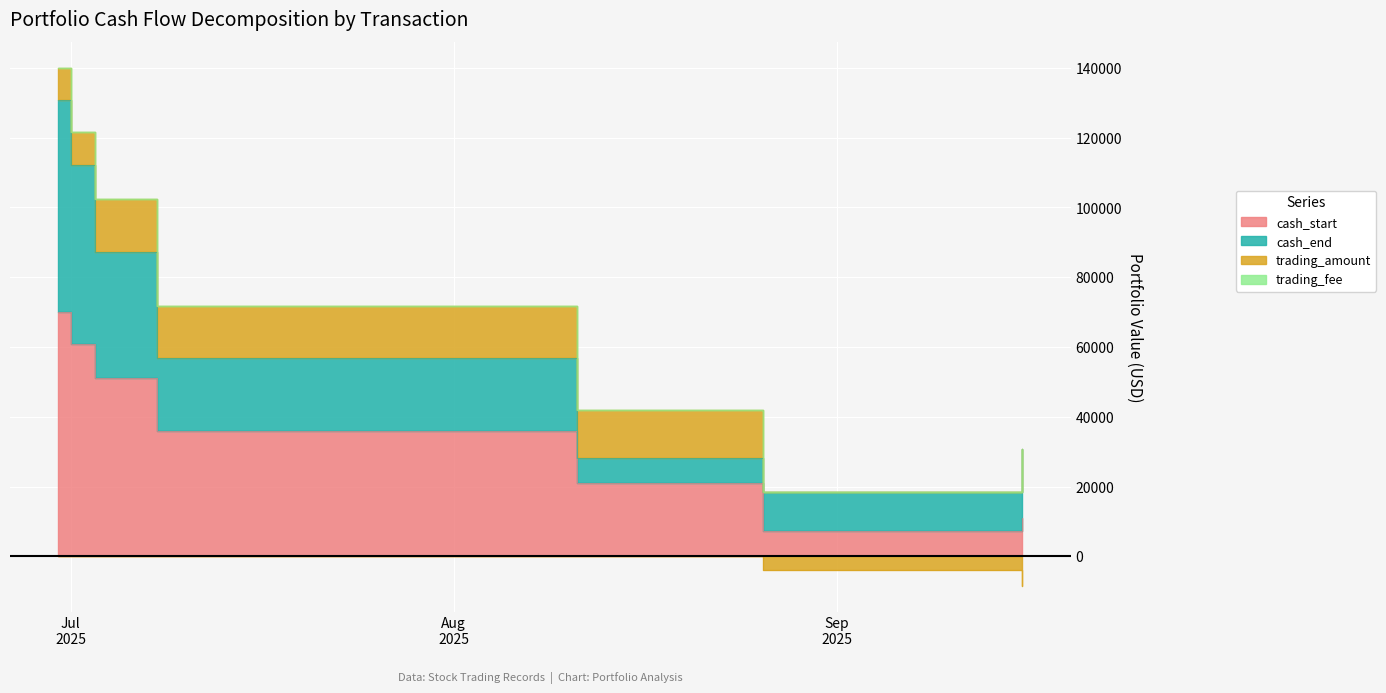

Read the trading_fee value at 2025-09-16.

42.2